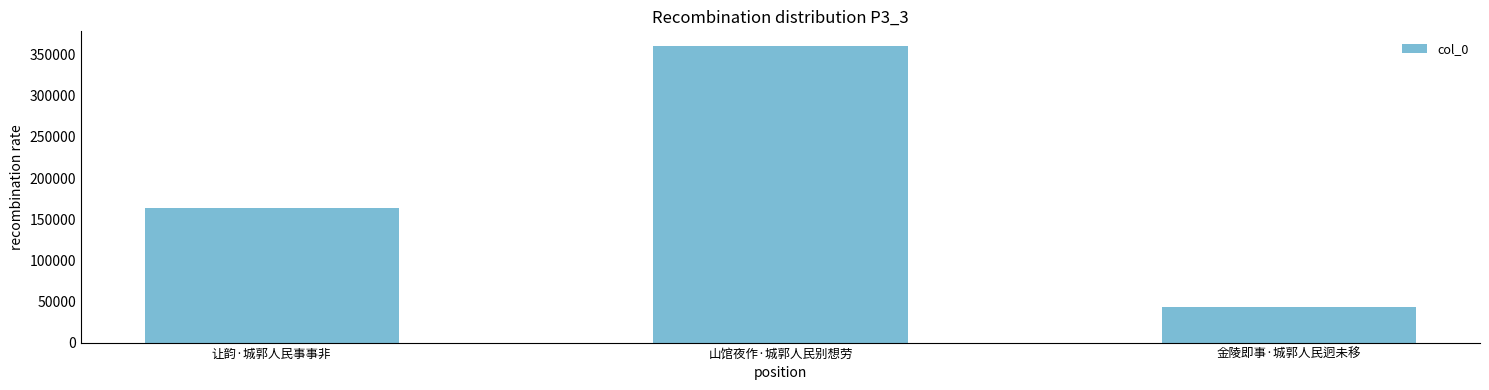

What is the change in value from 山馆夜作·城郭人民别想劳 to 金陵即事·城郭人民迥未移?

-316728